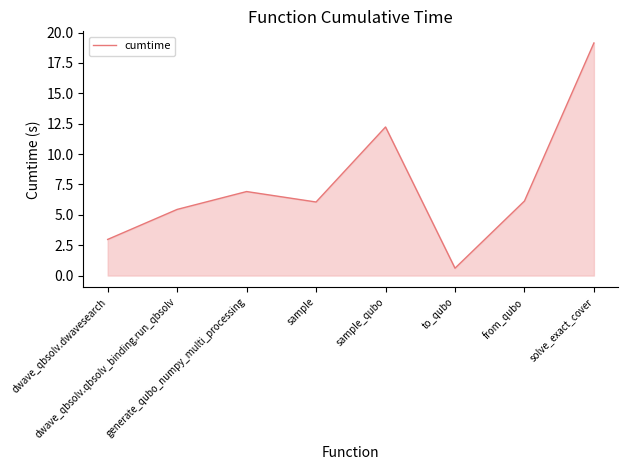

Count the number of categories in the chart.

8